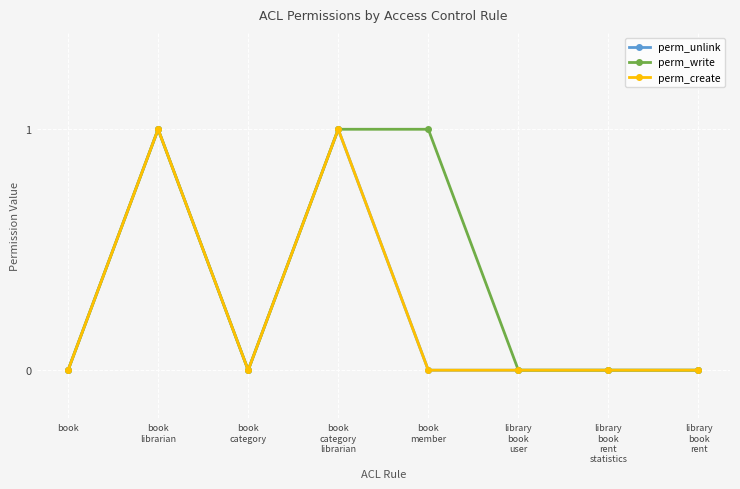

True or false: perm_create and perm_write cross at least once.

False